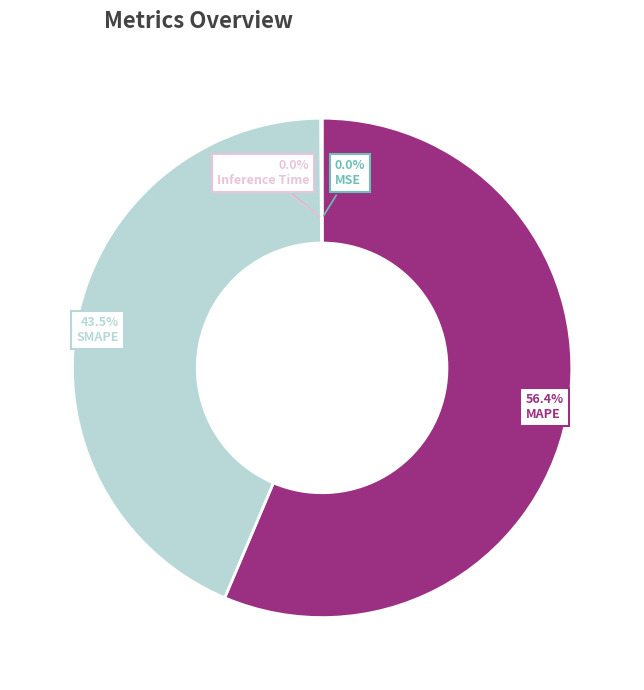

Which slice is the largest?

MAPE